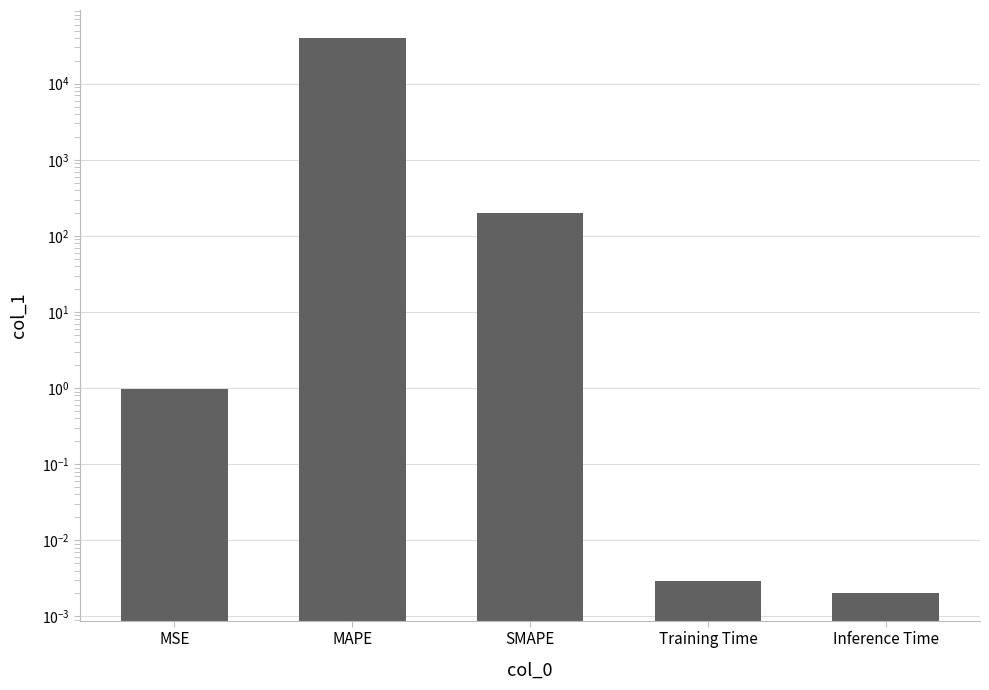

Rank the categories by value from highest to lowest.

MAPE, SMAPE, MSE, Training Time, Inference Time